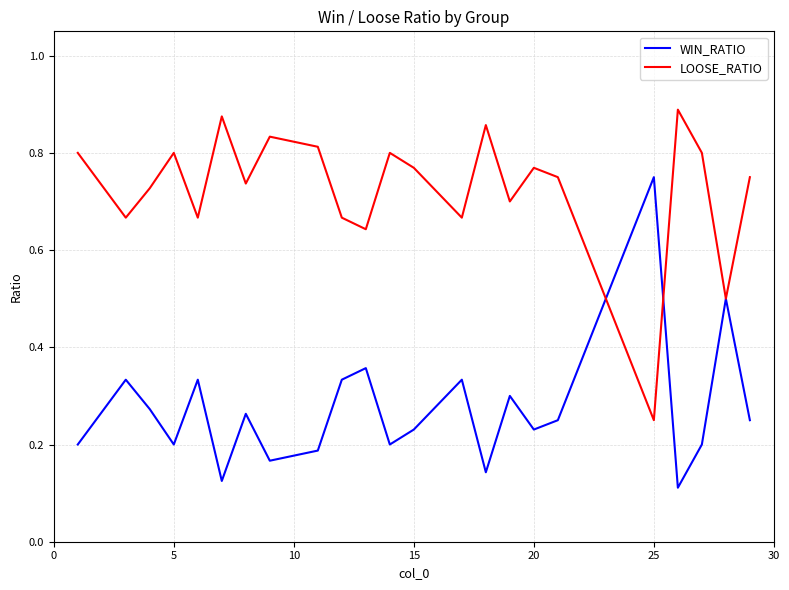

Rank the series by their maximum value, from highest to lowest.

LOOSE_RATIO, WIN_RATIO